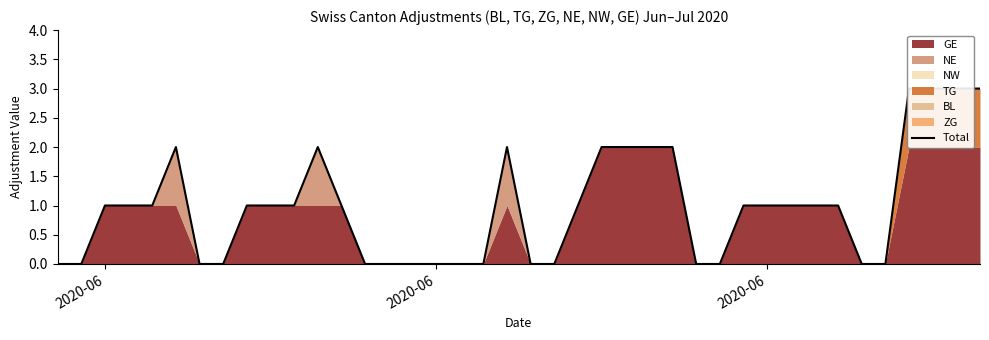

Which category has the lowest value across all series?

2020-06